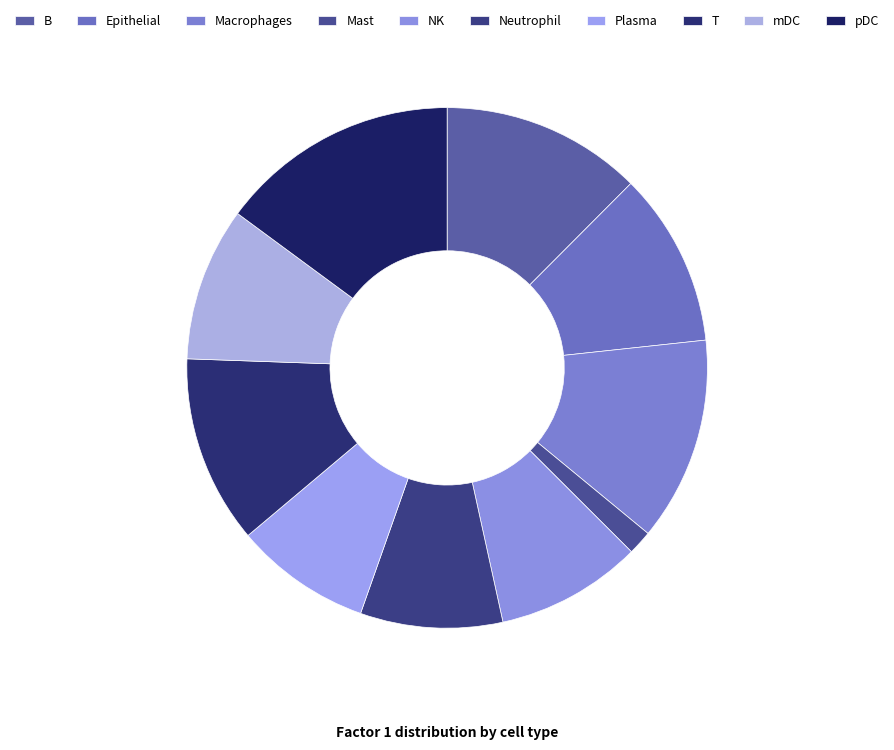

What percentage is the B slice, to the nearest percent?

12%